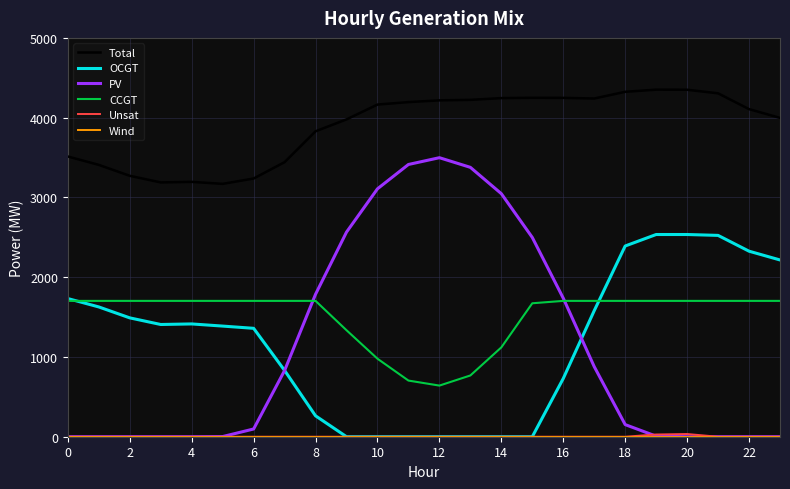

What is the maximum value for CCGT?

1703